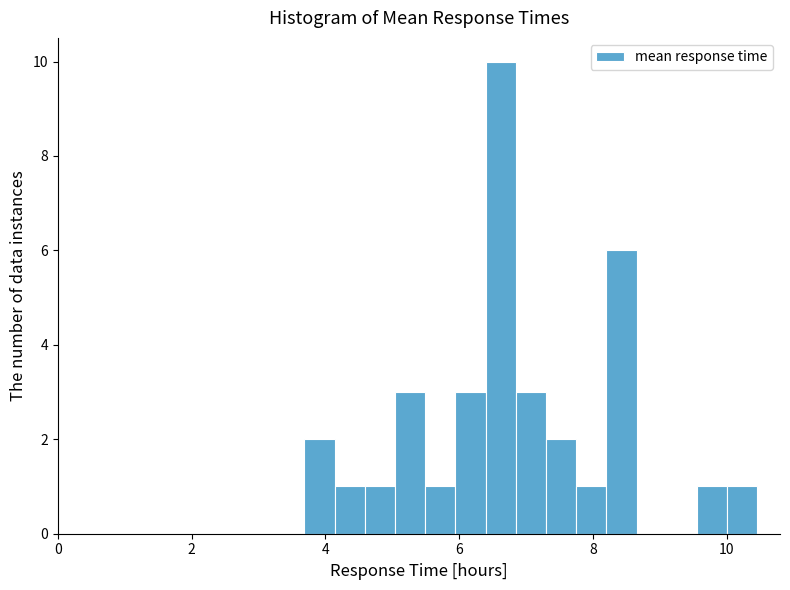

Read against the x-axis, roughly where is the centre of the tallest bar?

6.6